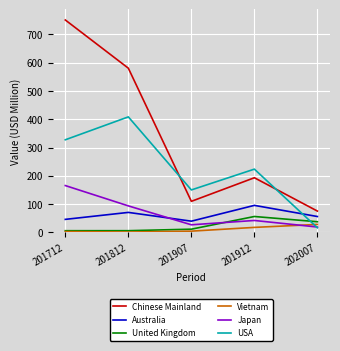

What is the sum of the Australia values at 201812 and 202007?

126.8